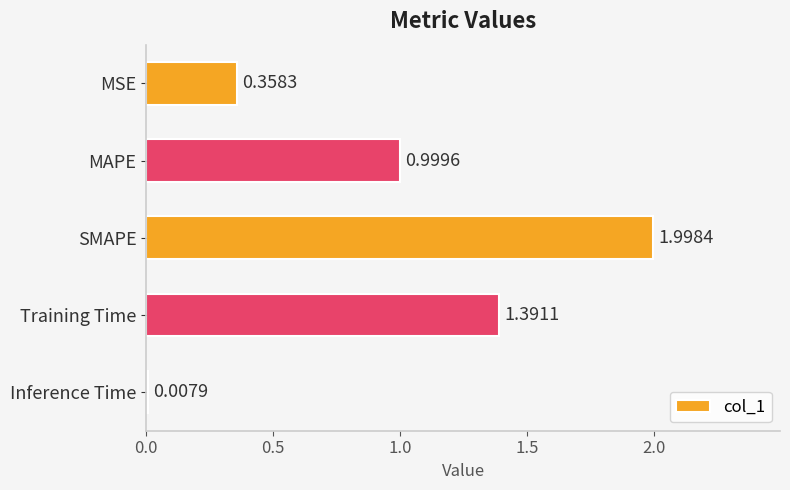

Rank the categories by value from highest to lowest.

SMAPE, Training Time, MAPE, MSE, Inference Time